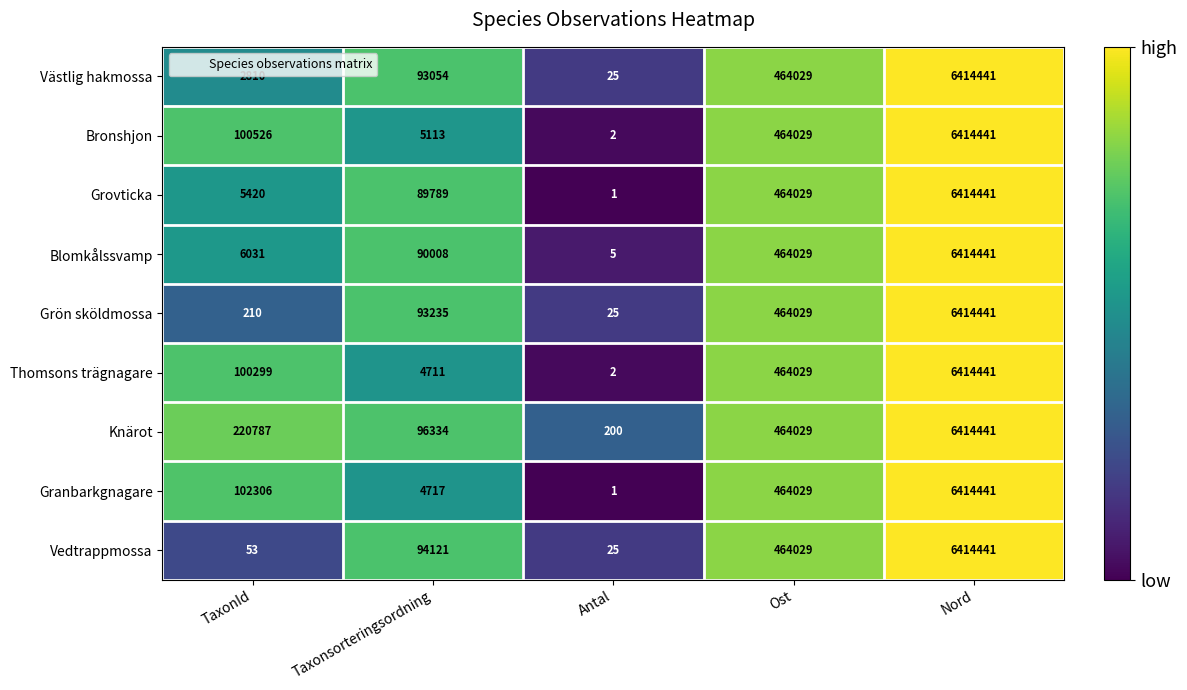

At which category is the sum across all series the highest?

Nord